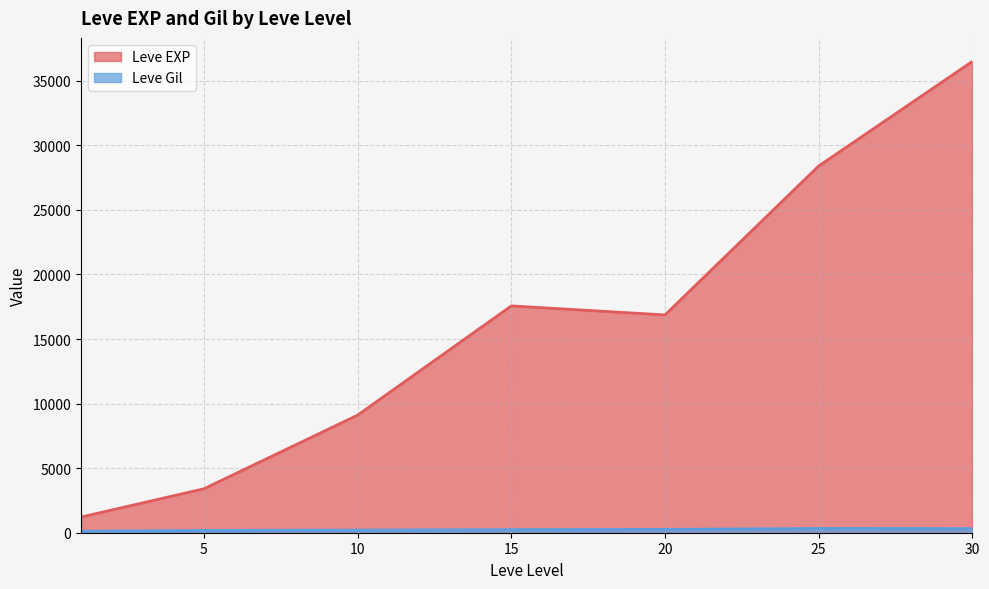

True or false: Leve EXP and Leve Gil intersect in this chart.

False